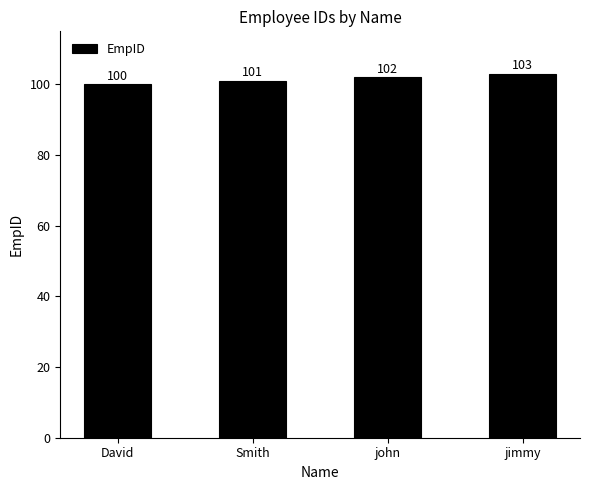

Reading left to right, transcribe all the data shown in this chart.

100	101	102	103